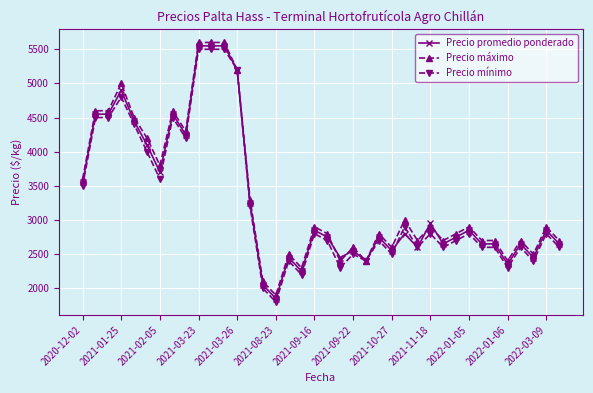

True or false: Precio máximo has more than 0 points higher than both neighbors.

True